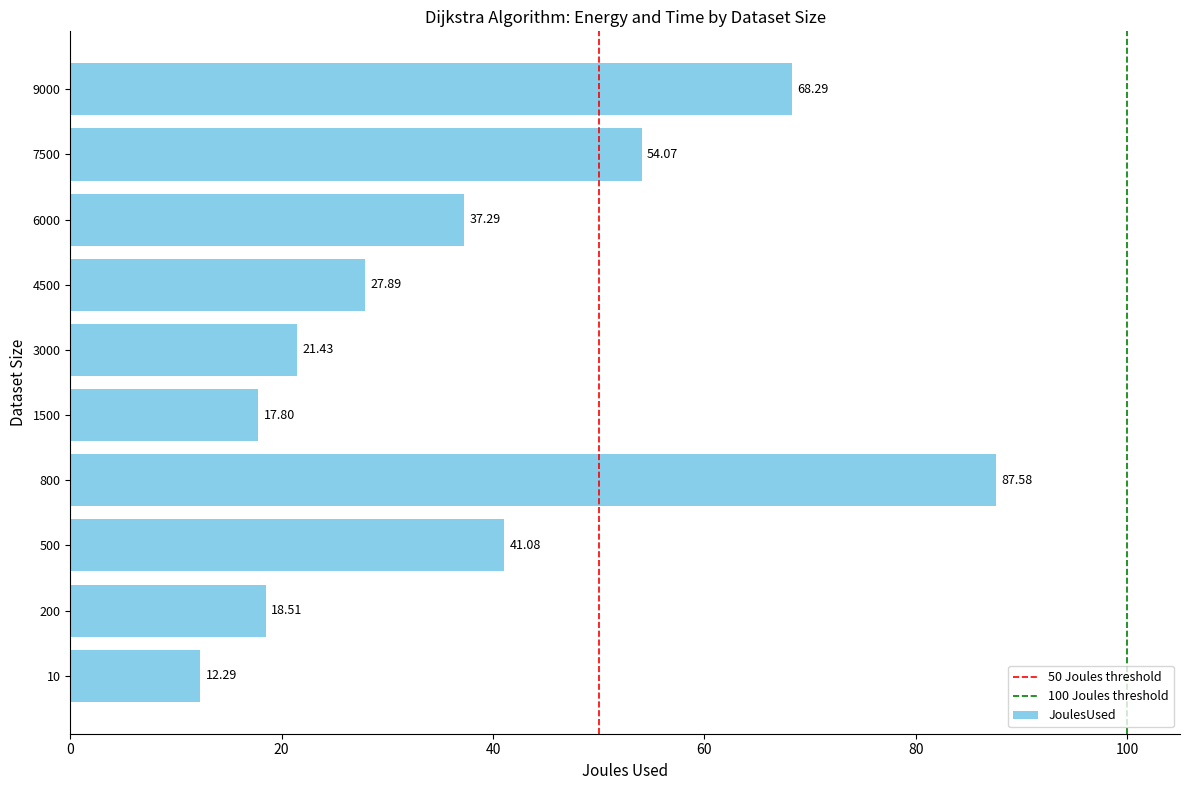

What is the sum of the values at 800 and 1500?

105.4